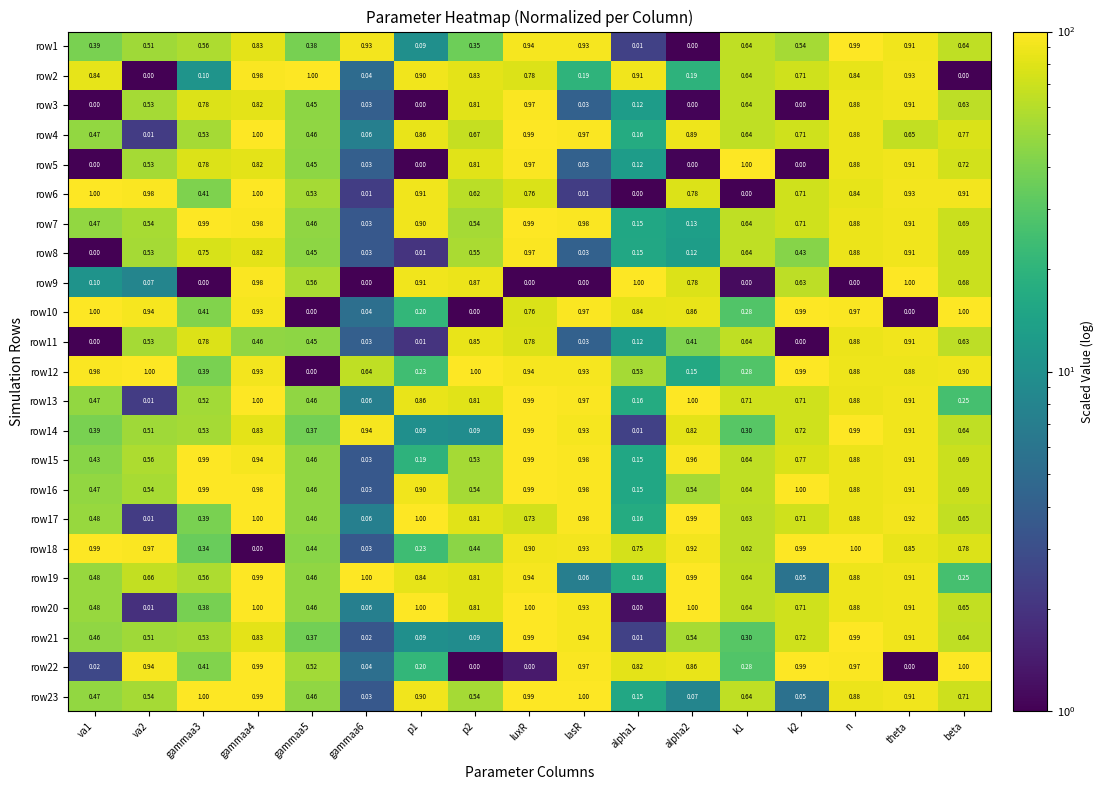

Is the value of row9 at lasR greater than the value of row6 at alpha2?

No